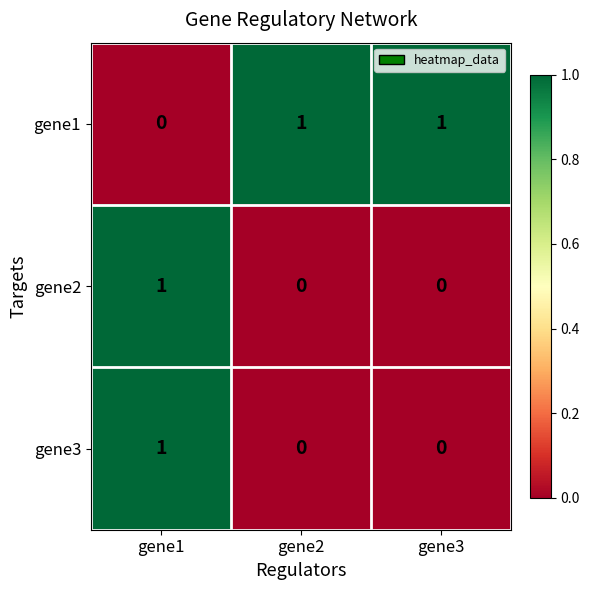

Is the value of gene2 at gene3 greater than the value of gene3 at gene1?

No